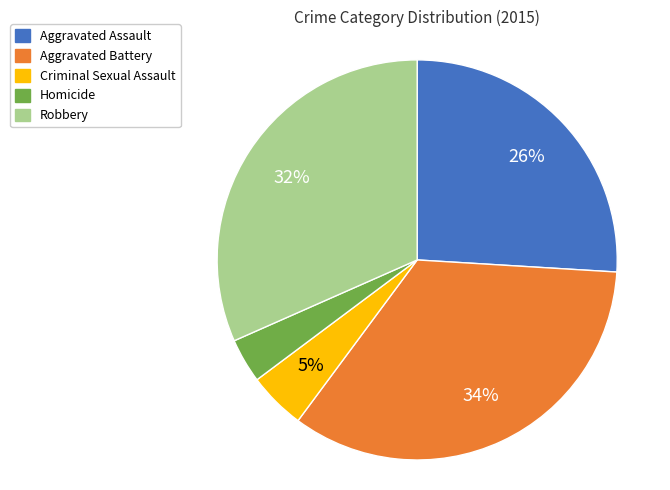

Is Aggravated Battery the majority of the pie?

No